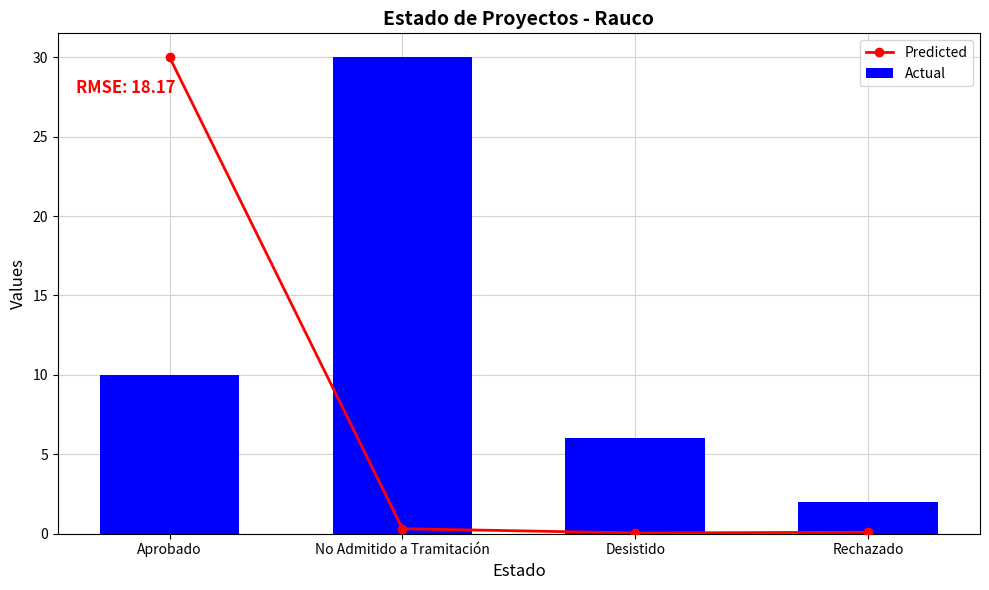

True or false: Predicted has a value of 0.1 at Rechazado.

True